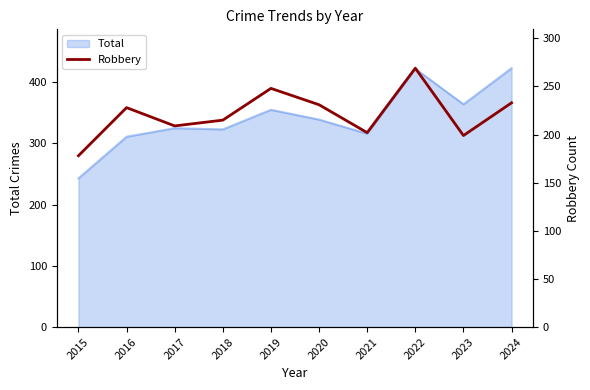

What is the highest value of the Total series?

423